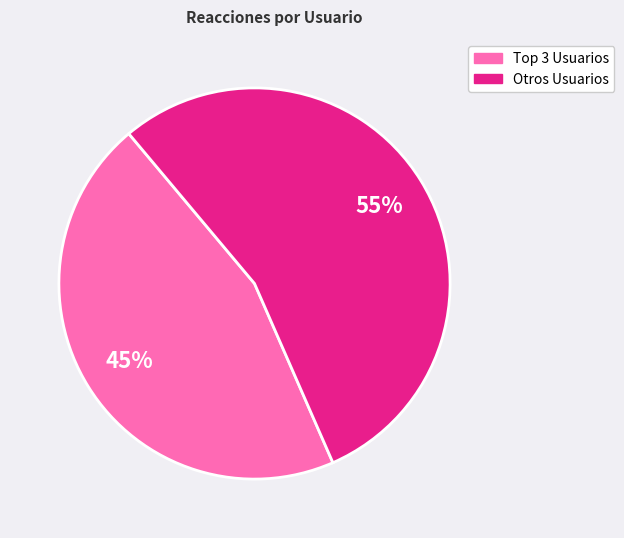

Which slice is the smallest?

Top 3 Usuarios